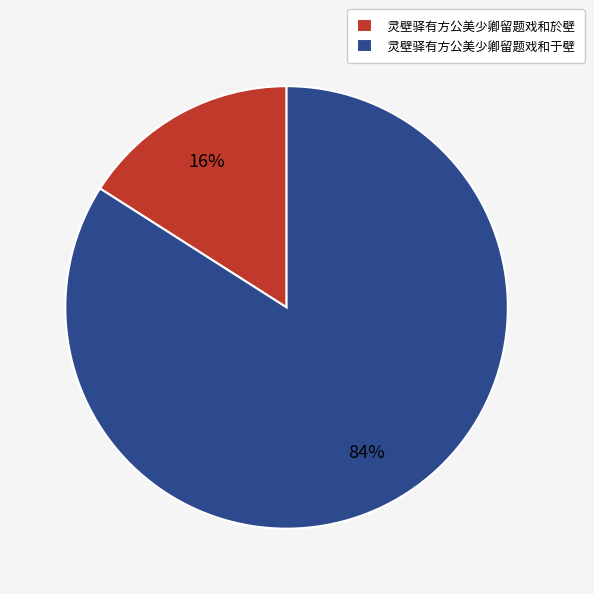

Between 灵壁驿有方公美少卿留题戏和於壁 and 灵壁驿有方公美少卿留题戏和于壁, which is larger?

灵壁驿有方公美少卿留题戏和于壁